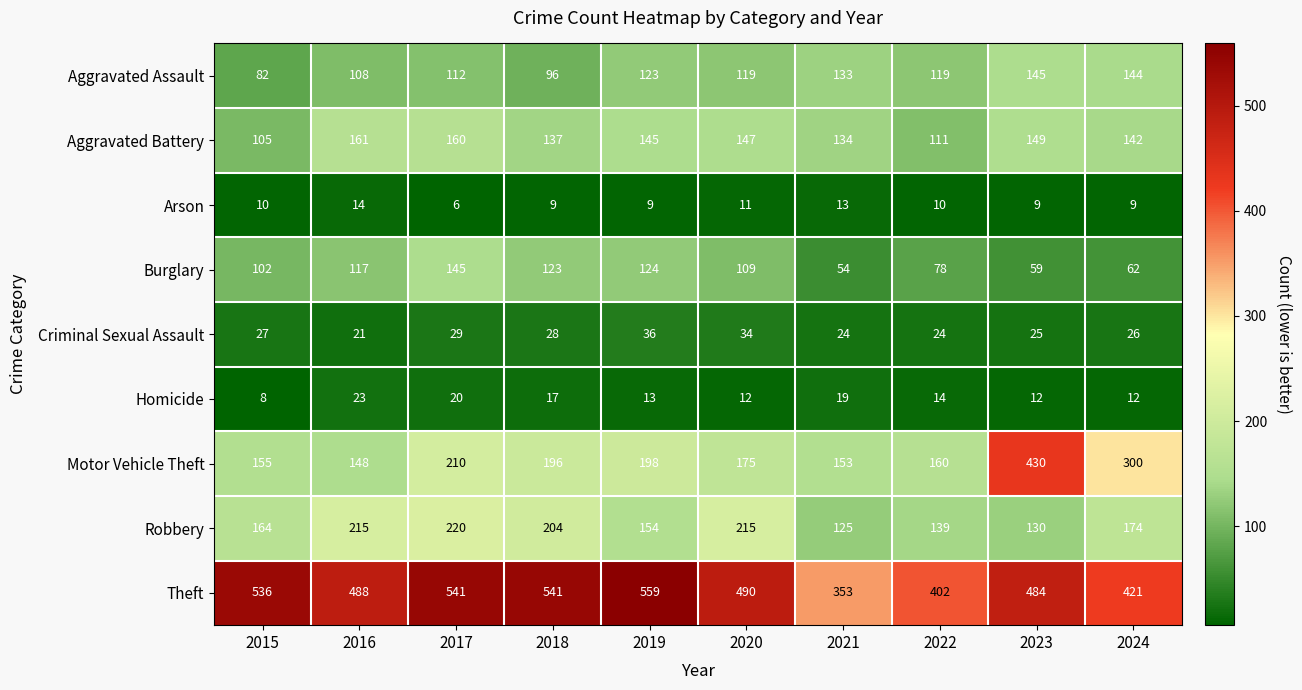

Which series has the largest range (max minus min)?

Motor Vehicle Theft